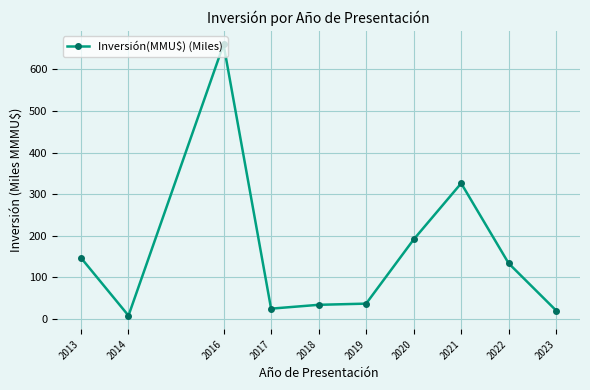

How many series are shown in this chart?

1